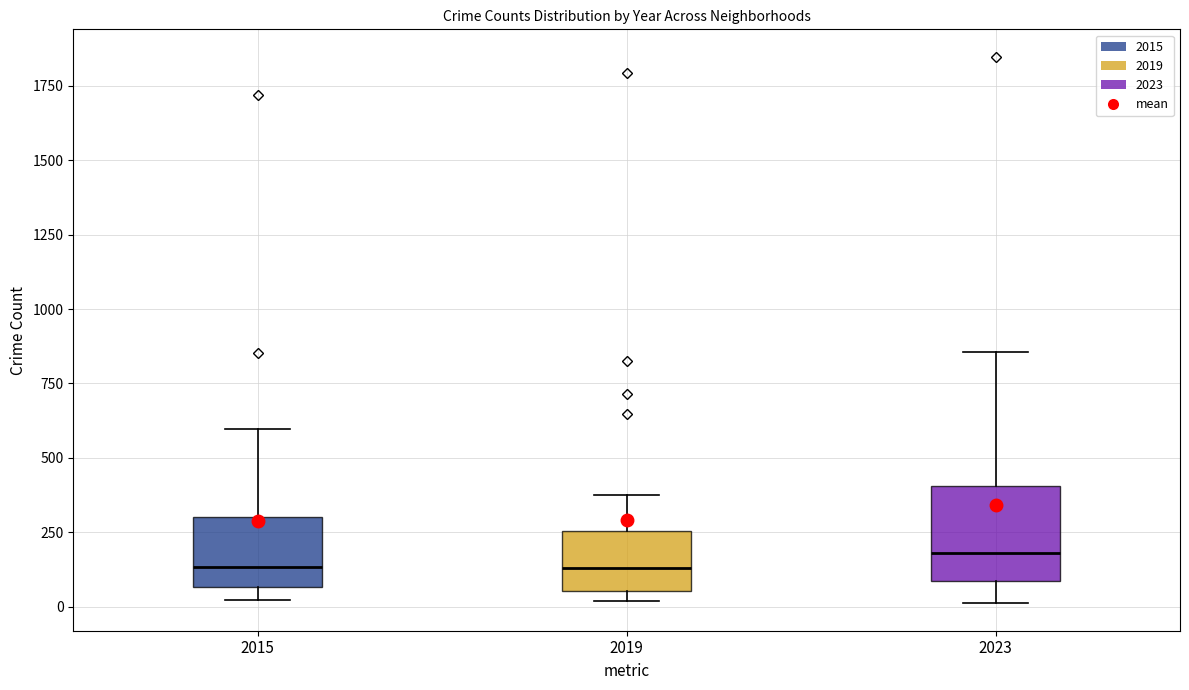

Reading left to right, read every box against the y-axis: the position of its median line, the range the box covers, and the ends of its whiskers. The values are not printed on the chart, so give them approximately, as read against the axis.

2015: median 150, box 50 to 300, whiskers 0 to 600
2019: median 150, box 50 to 250, whiskers 0 to 400
2023: median 200, box 100 to 400, whiskers 0 to 850